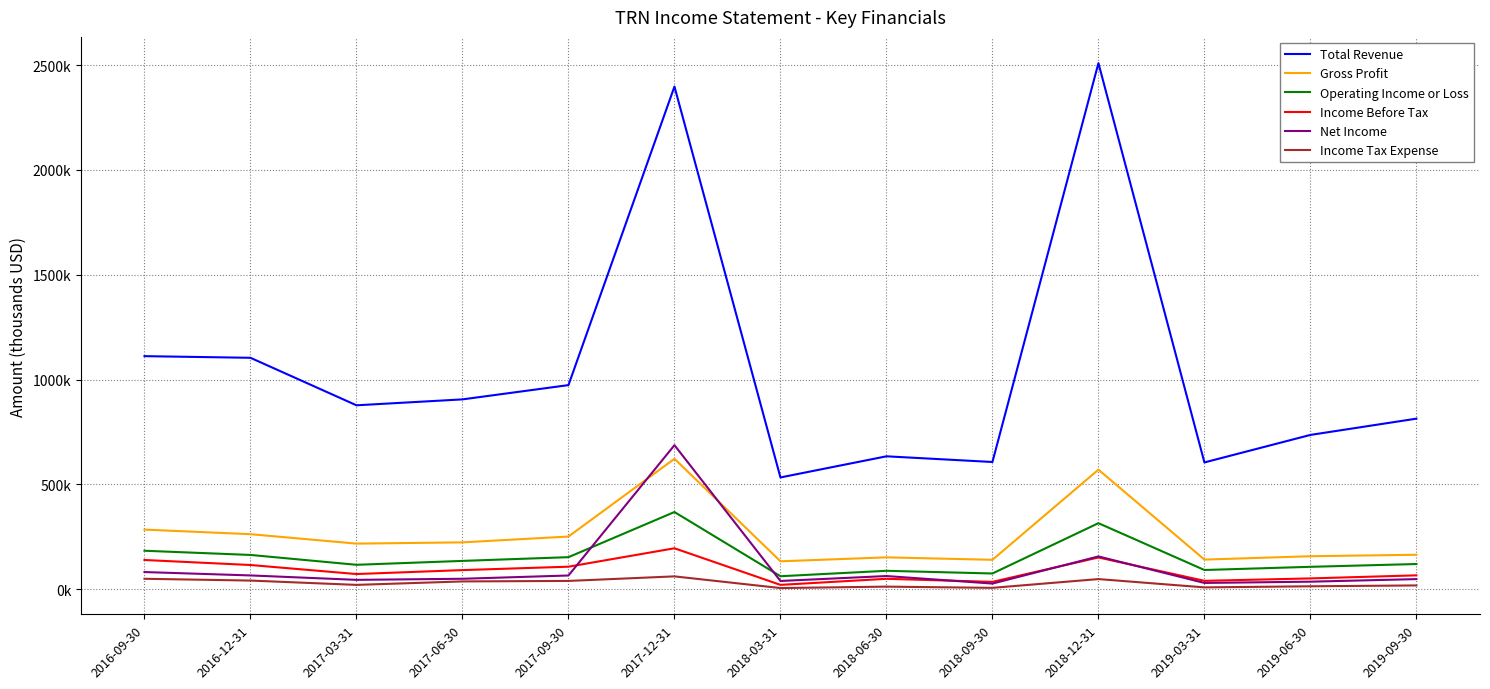

What is the difference between the Net Income values at 2018-09-30 and 2018-12-31?

129400